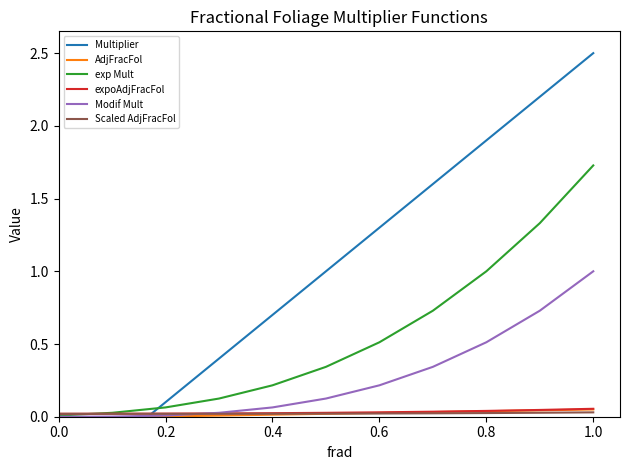

How many times do Modif Mult and Multiplier cross each other?

1